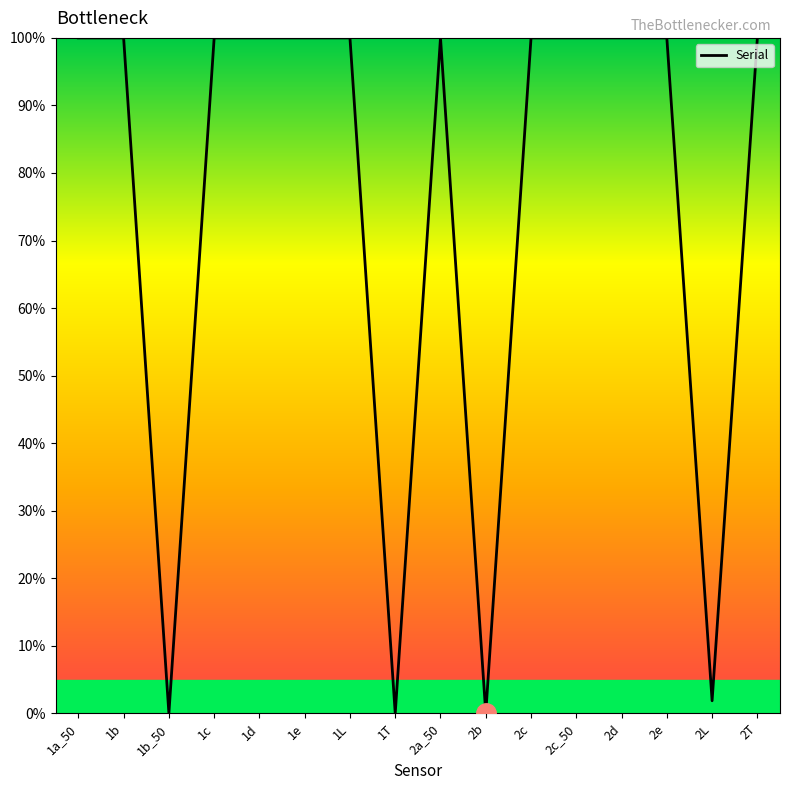

Does the chart display data point markers on the line(s)?

No